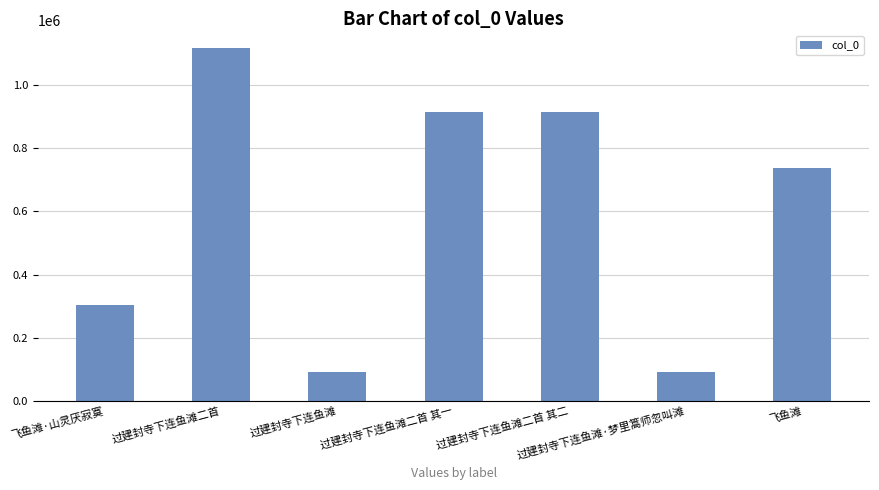

What position from the right is 过建封寺下连鱼滩?

5